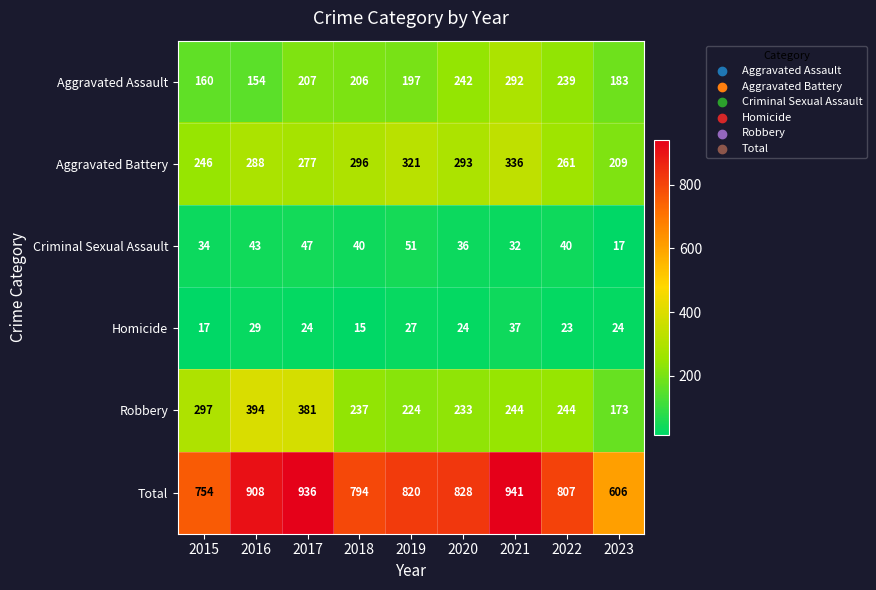

What is the difference between the Robbery values at 2017 and 2023?

208